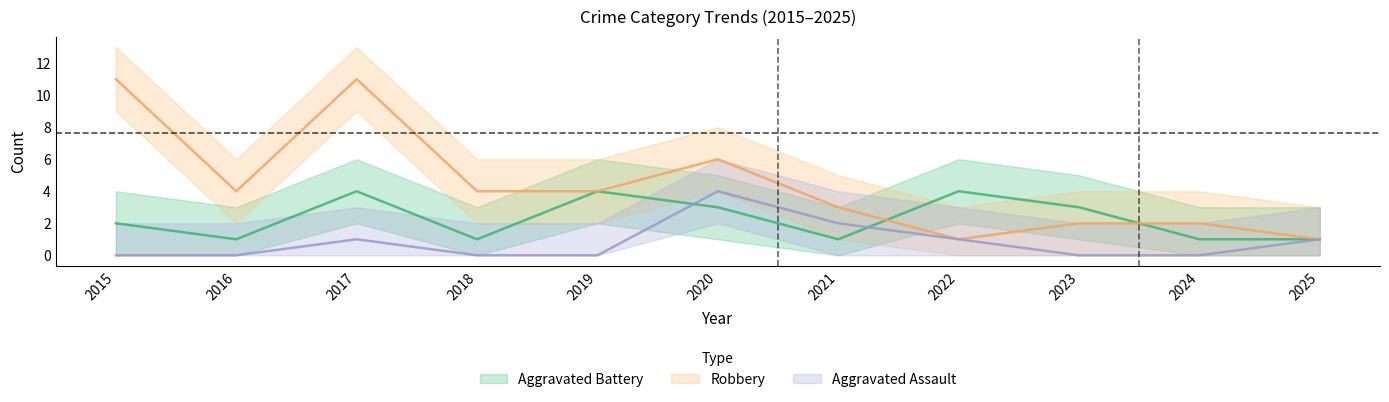

Count the Robbery values in the range 2 to 6.

7